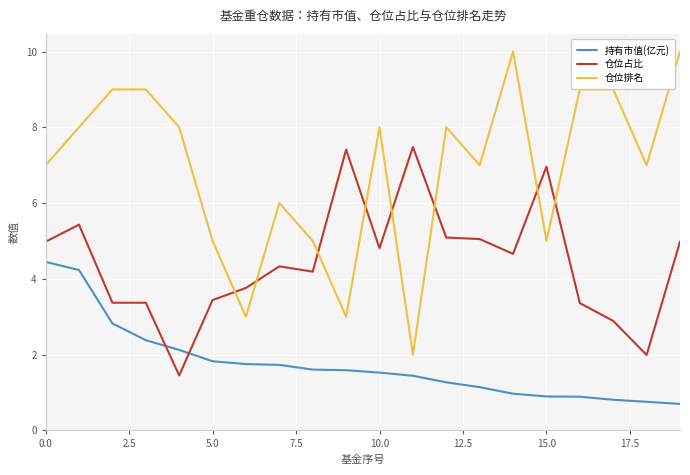

What is the difference between the maximum and minimum values in the 持有市值(亿元) series?

3.7